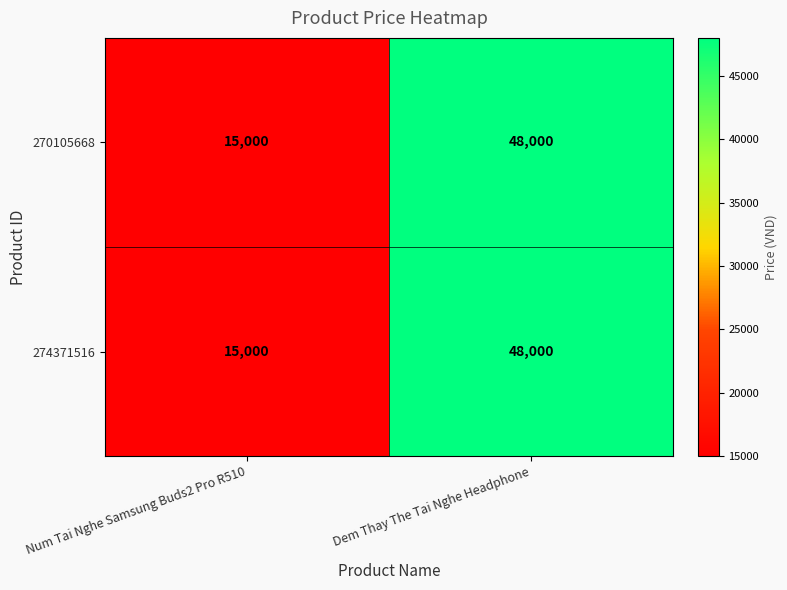

The value of 274371516 at Num Tai Nghe Samsung Buds2 Pro R510 is 15000. True or false?

True